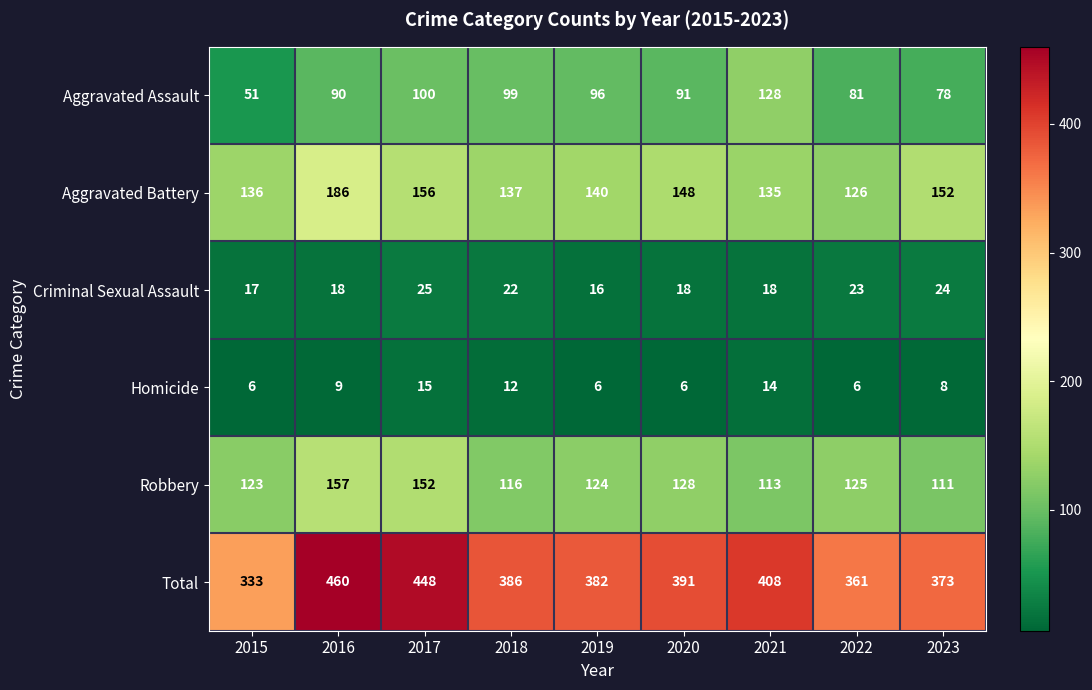

Where does the Aggravated Assault series first go above 91?

2017